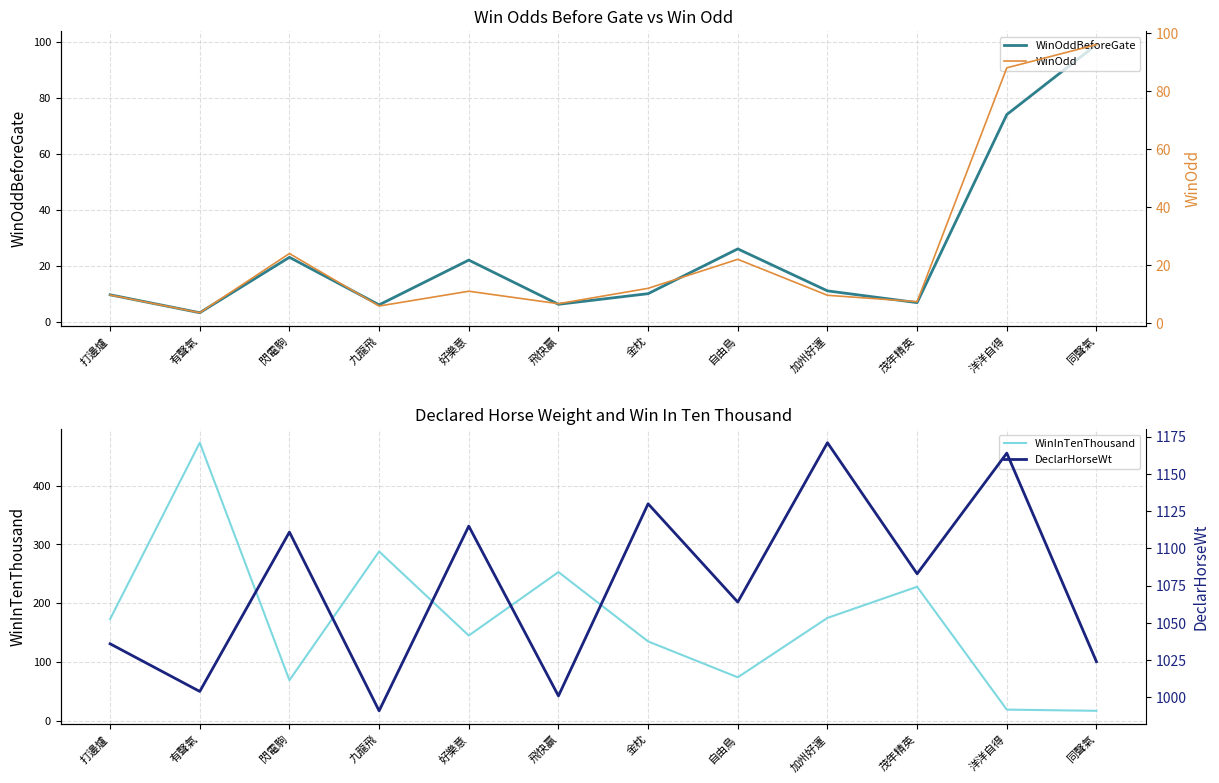

What is the average value of the DeclarHorseWt series?

1074.5